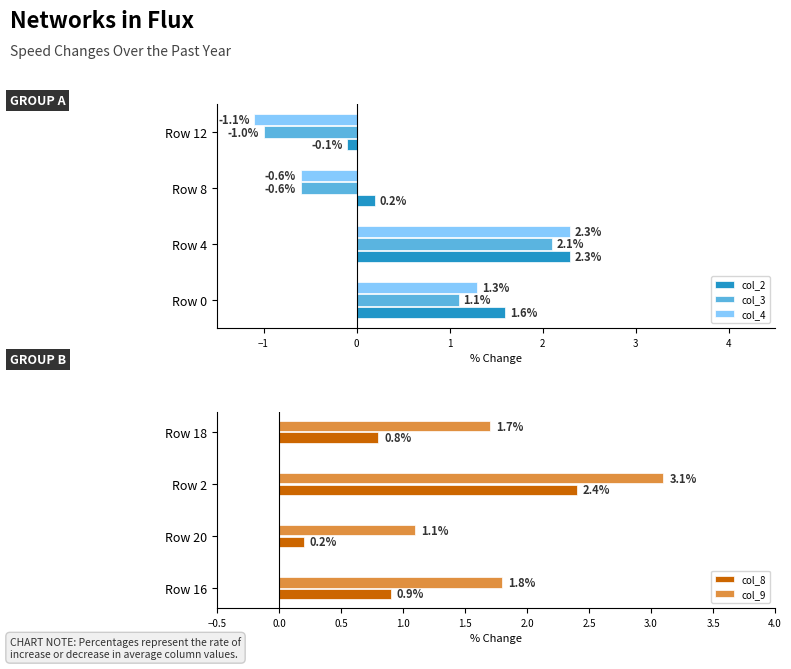

How many groups of bars are there?

4